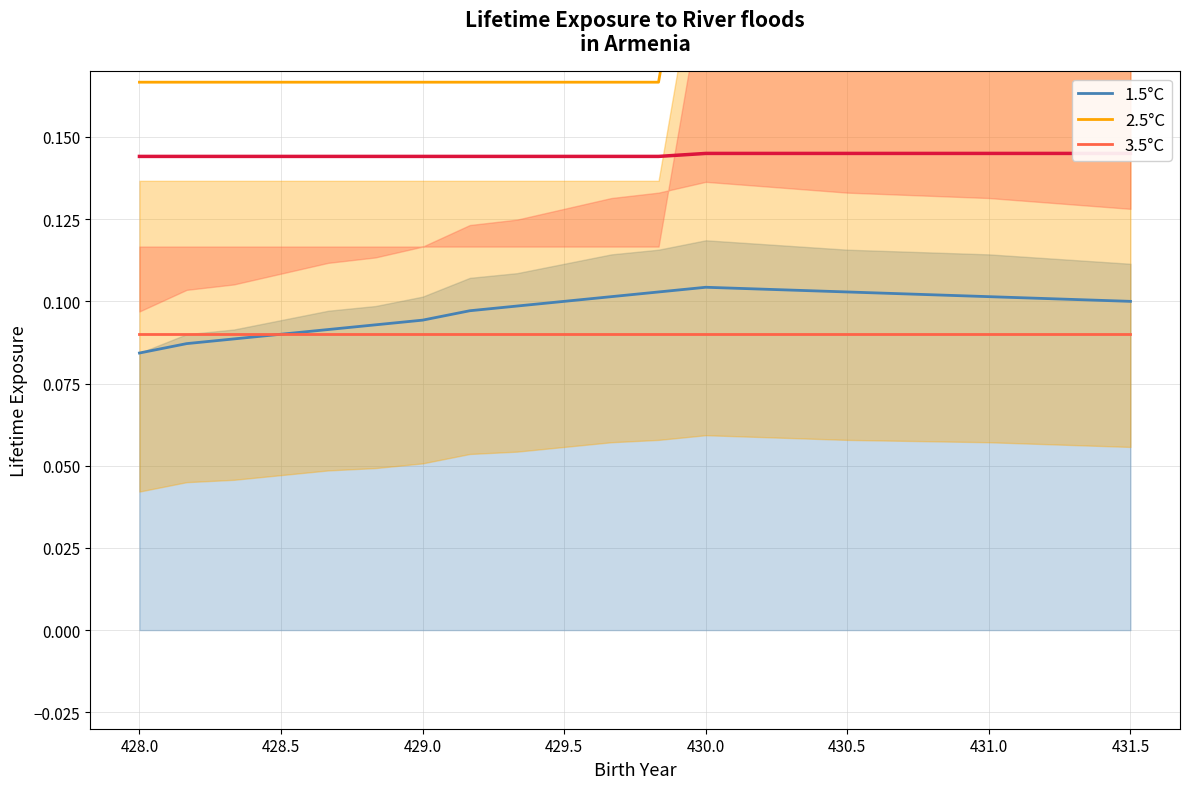

The value of 1.5°C at 429.5 is 0.1. True or false?

True